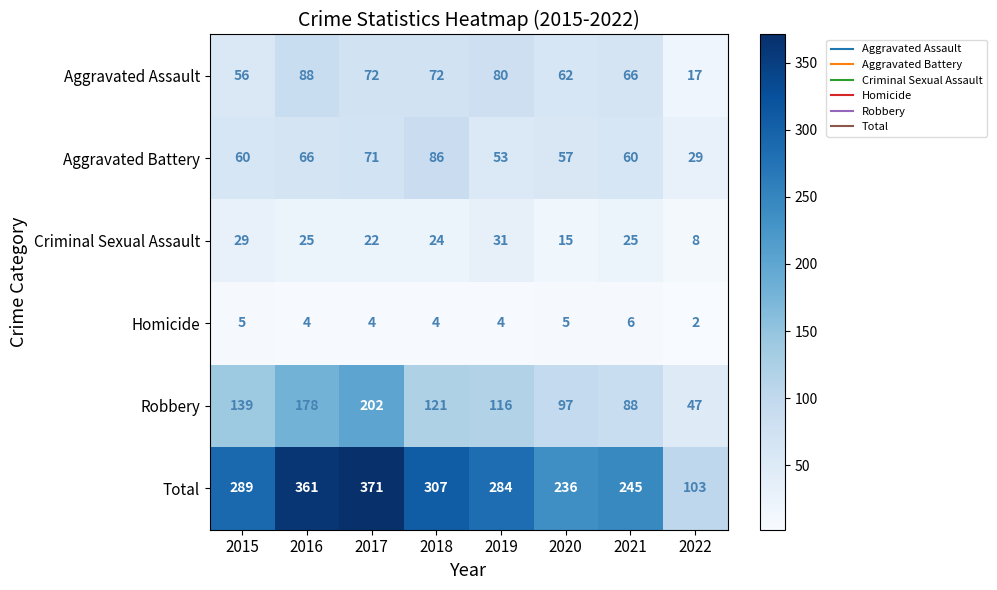

Which series has the widest spread of values?

Total